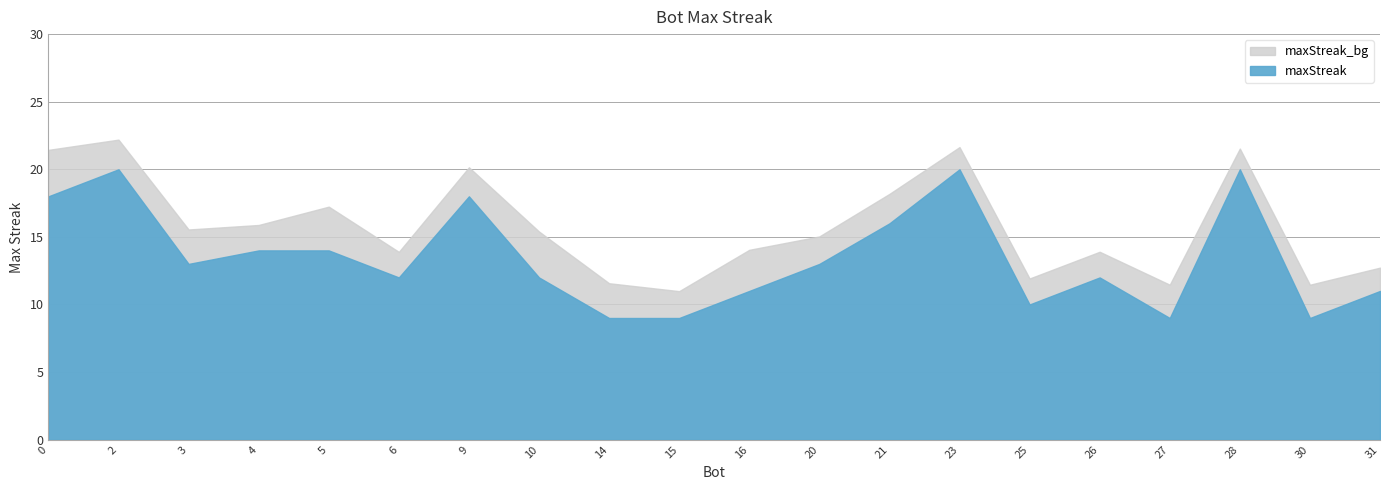

True or false: the data shows 20 at 2.

True